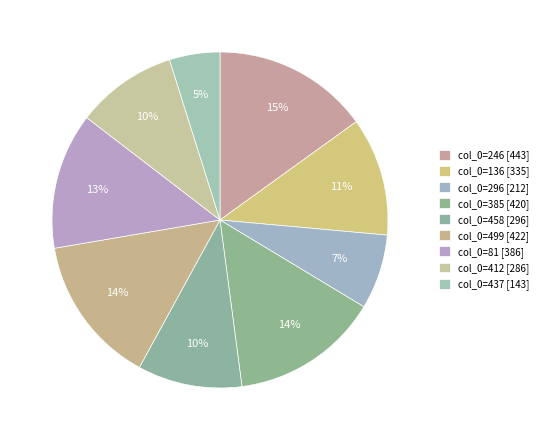

To the nearest percent, what is the difference between the largest and smallest slice percentages?

10%